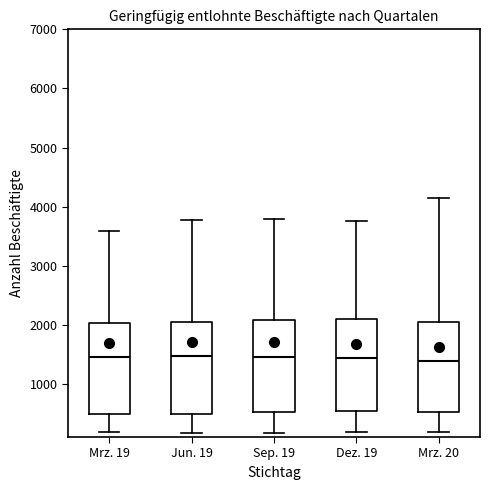

Where does the lower whisker of the box for Mrz. 19 end on the y-axis? The values are not printed on the chart, so give them approximately, as read against the axis.

200